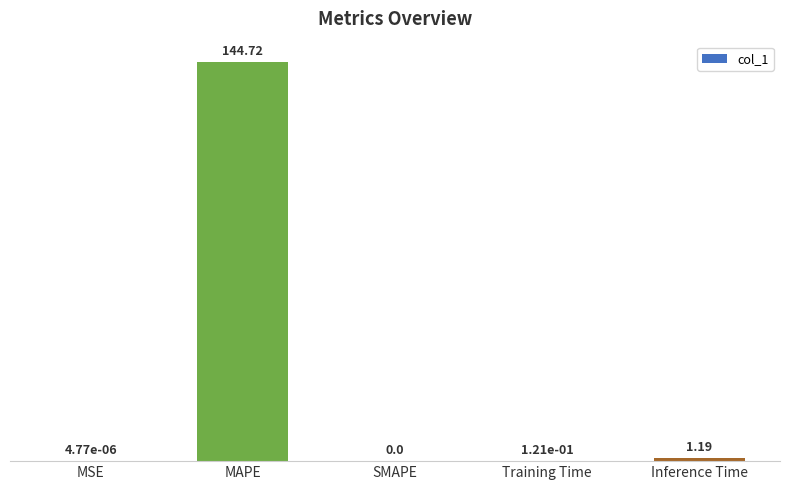

Which label corresponds to the largest value in the chart?

MAPE